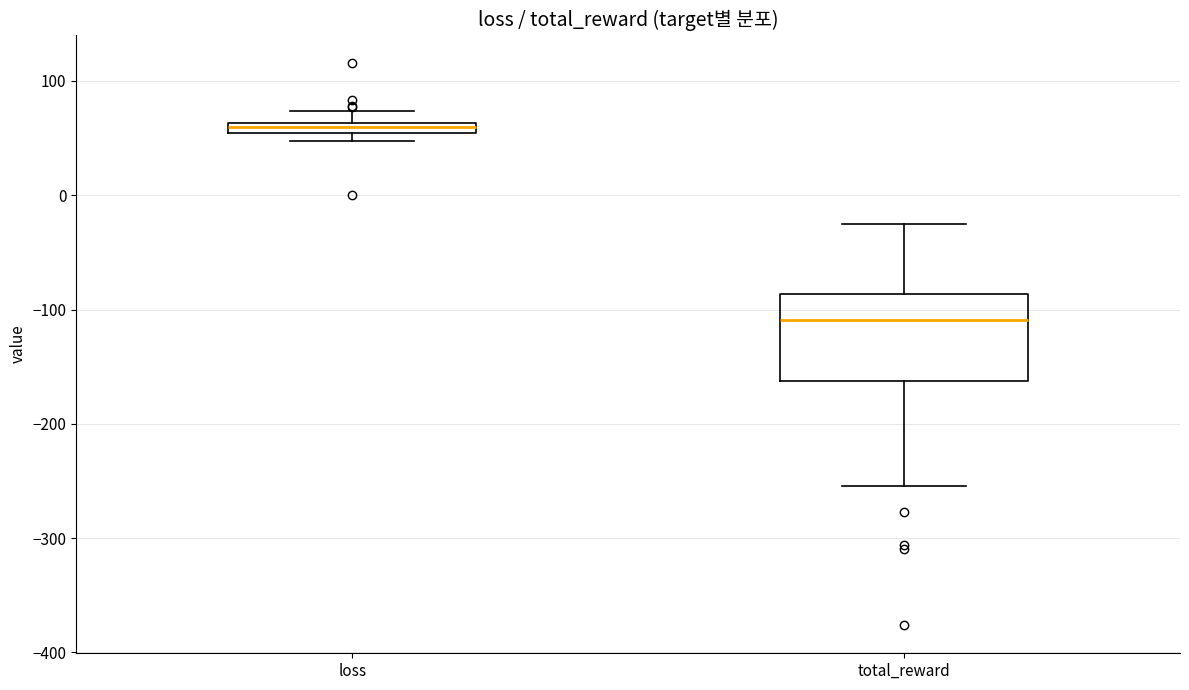

Which box has the lowest median line?

total_reward